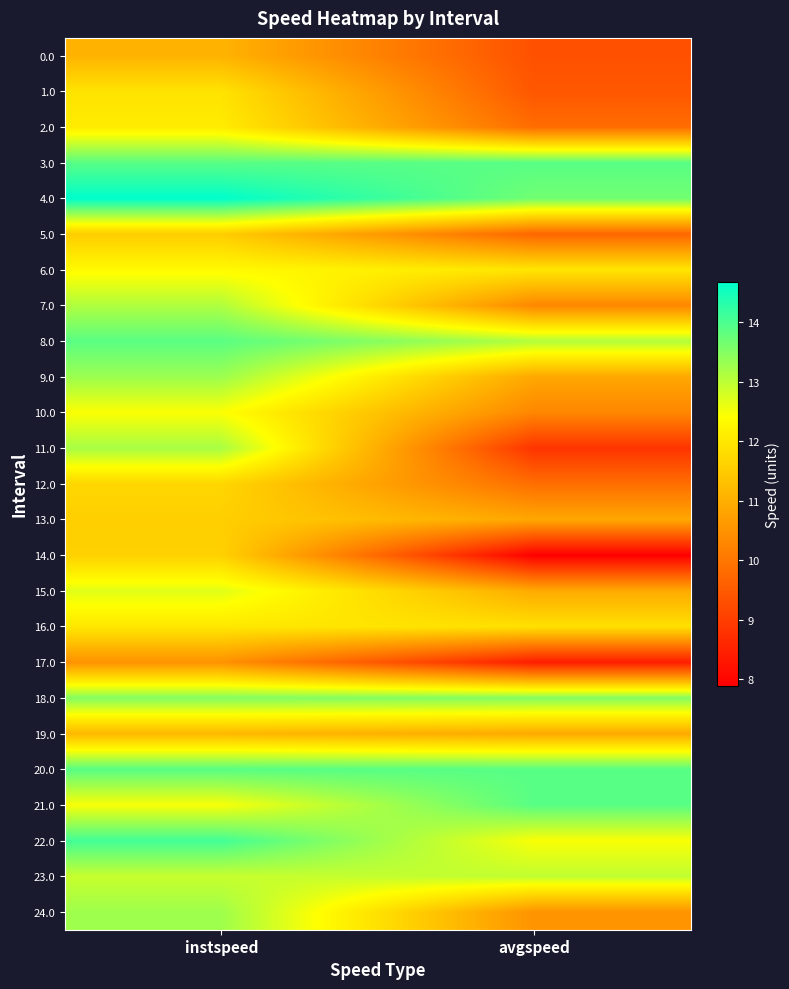

Rank the series by their maximum value, from highest to lowest.

4.0, 22.0, 3.0, 20.0, 21.0, 8.0, 18.0, 9.0, 24.0, 11.0, 7.0, 23.0, 15.0, 10.0, 6.0, 2.0, 16.0, 1.0, 12.0, 14.0, 13.0, 5.0, 19.0, 0.0, 17.0